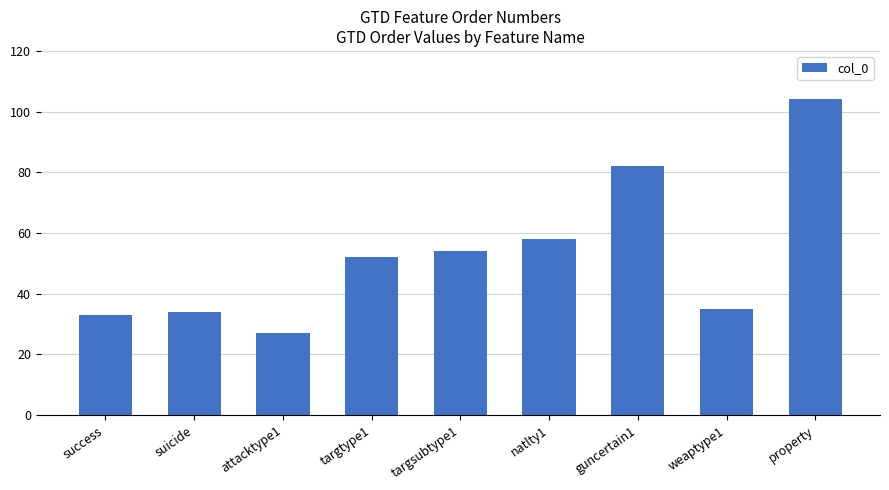

What is the label of the 7th bar from the left?

guncertain1